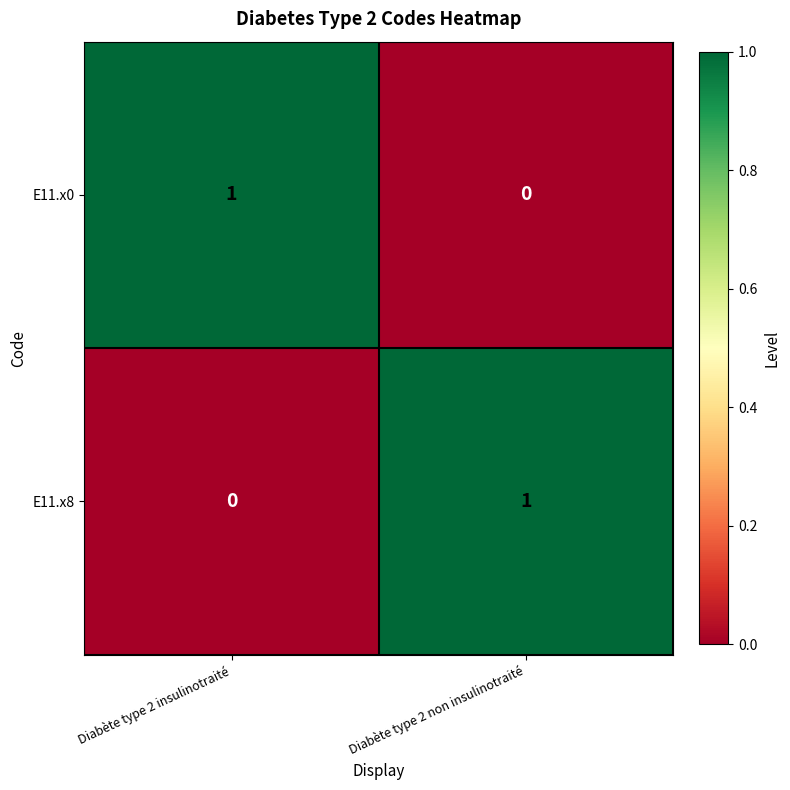

The E11.x8 series shows 1 at Diabète type 2 non insulinotraité. True or false?

True